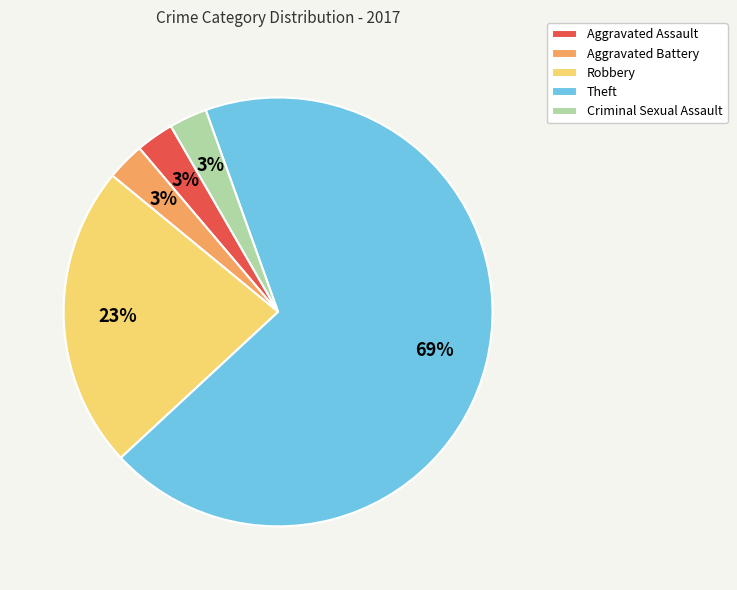

Count the number of slices in the pie.

5